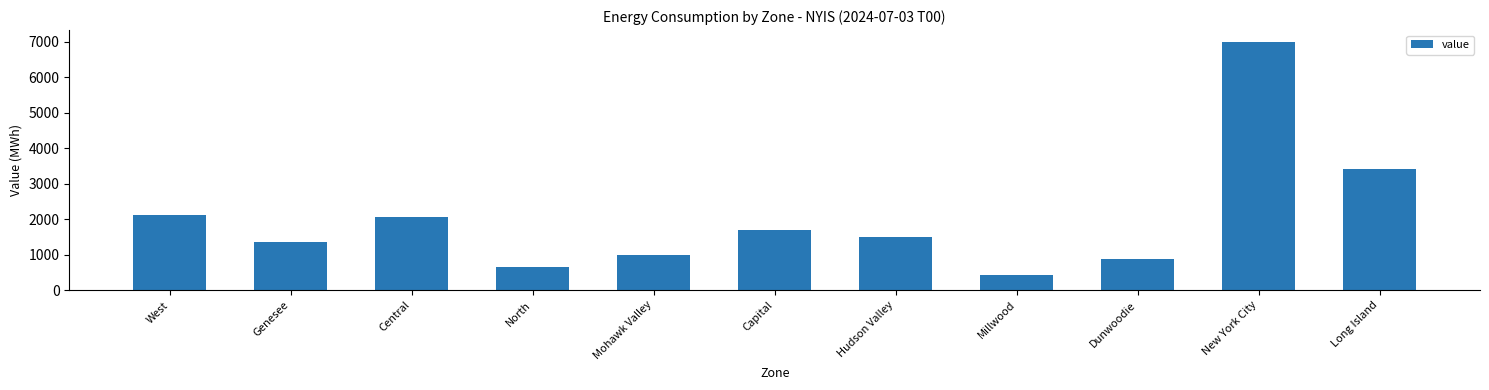

What is the sum of all values?

22076